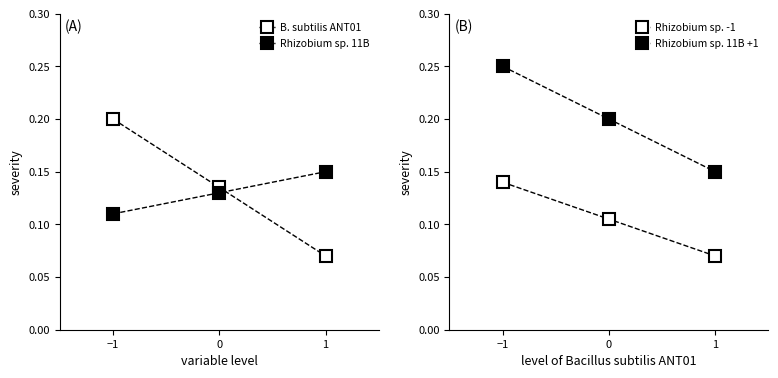

What is the difference between the highest and lowest values at −1?

0.1